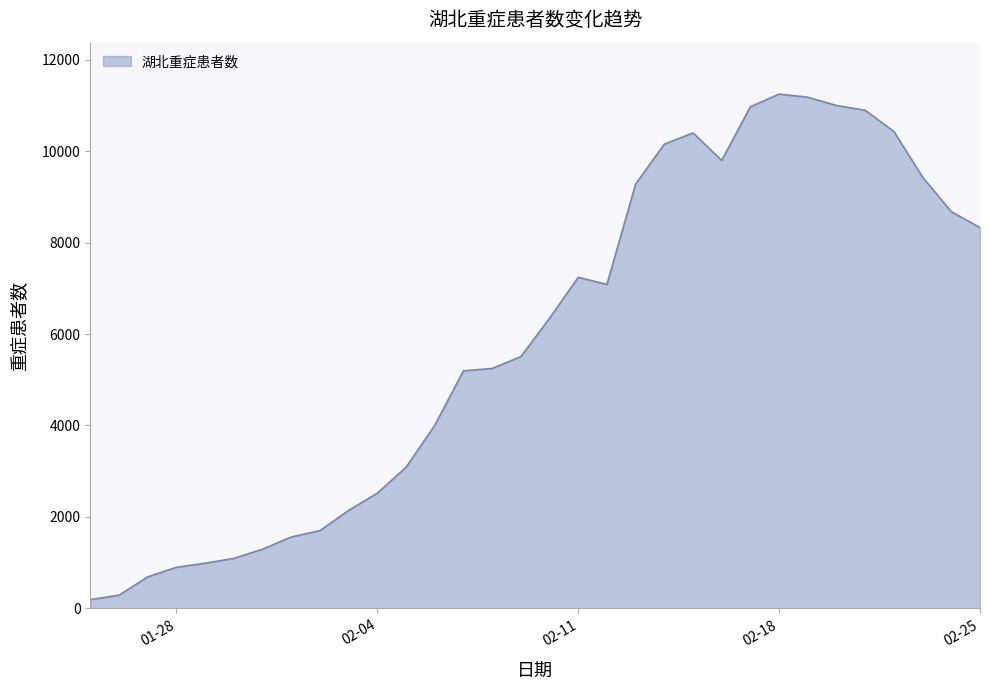

What is the greatest value displayed?

11246